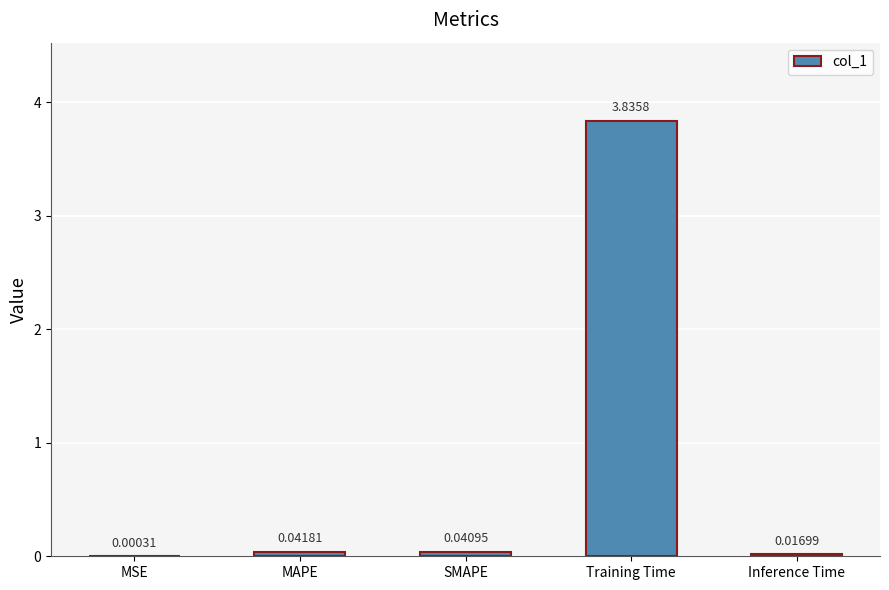

What is the sum of all values?

3.9